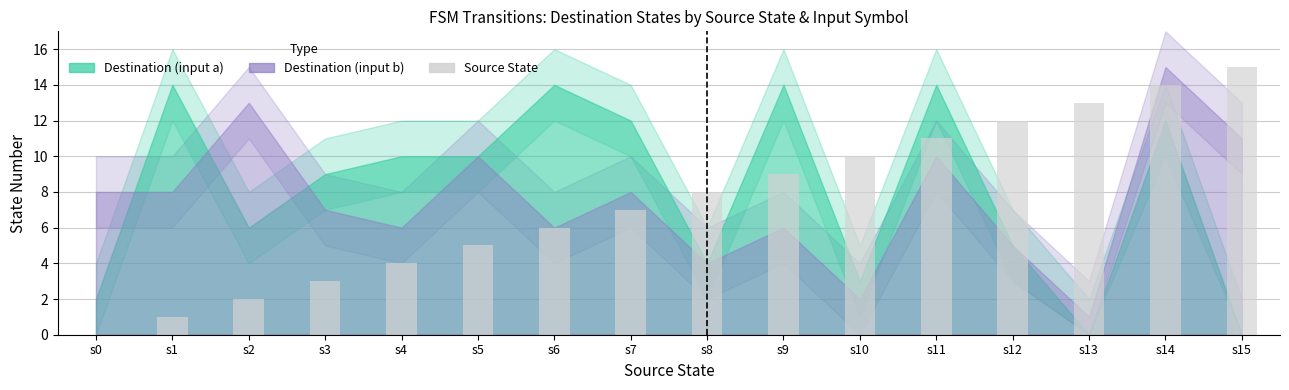

What is the greatest value displayed?

15